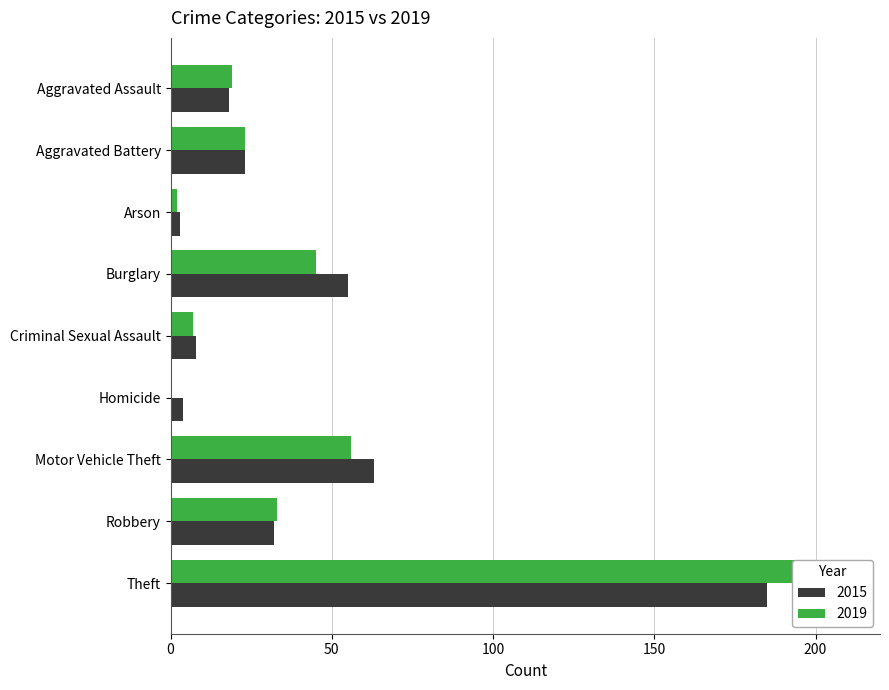

How many bars are there in total?

18